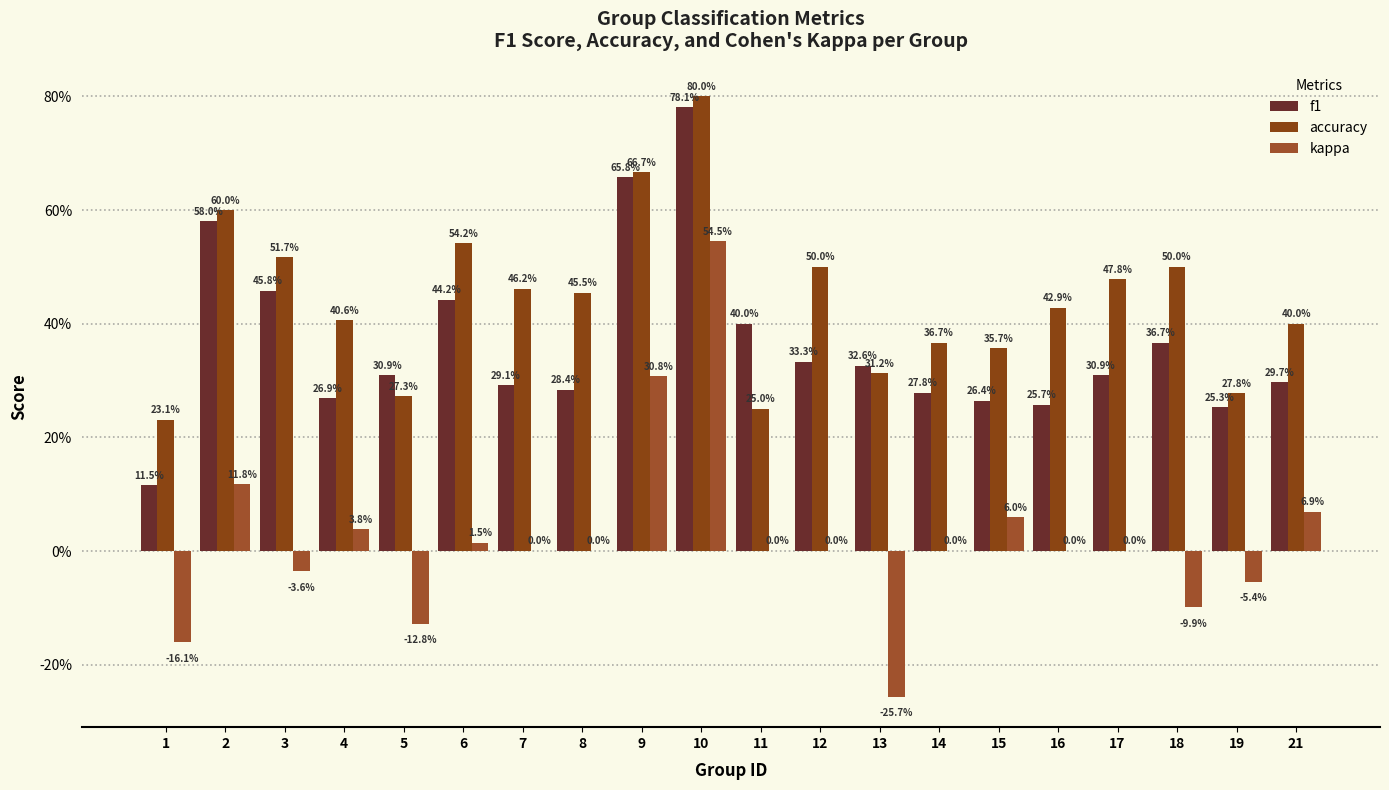

What is the minimum value shown in the chart?

-0.3